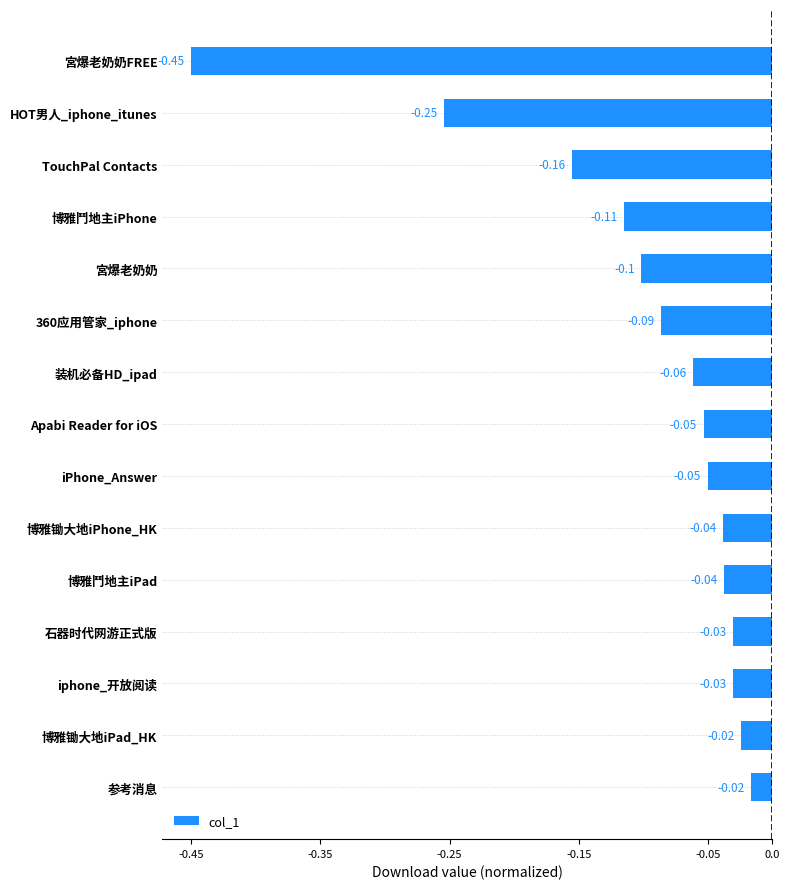

Count the number of categories in the chart.

15